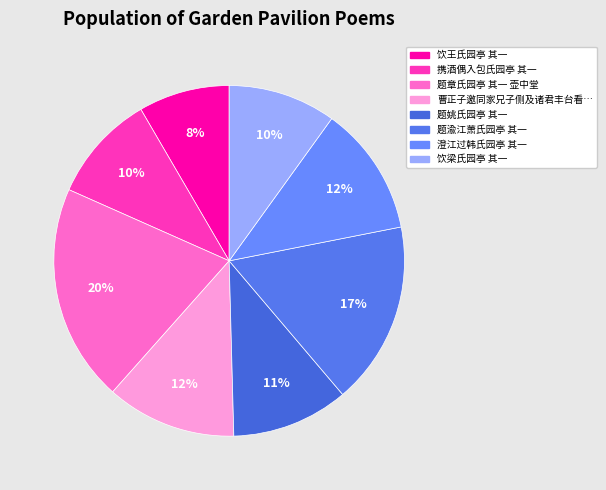

How many slices are in this pie chart?

8